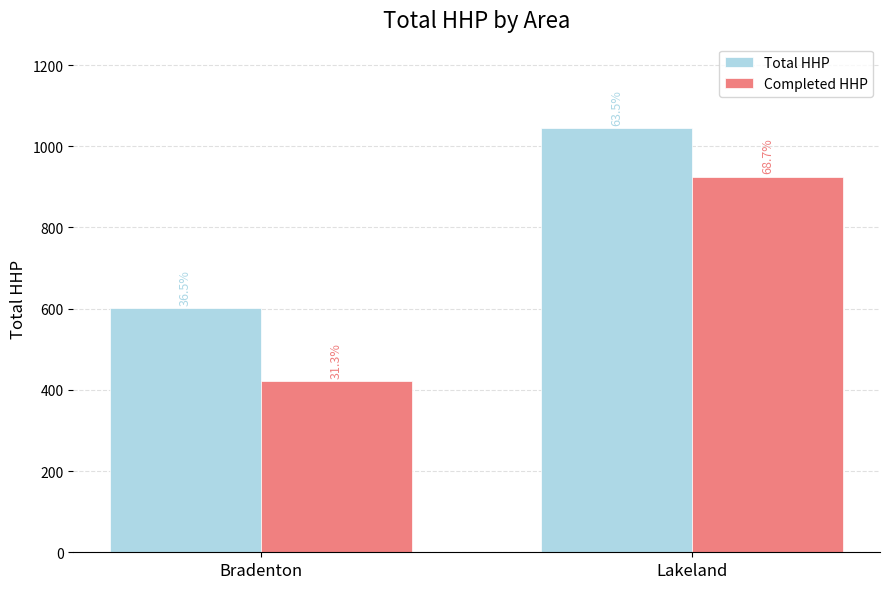

What is the label of the 1st bar from the right?

Lakeland